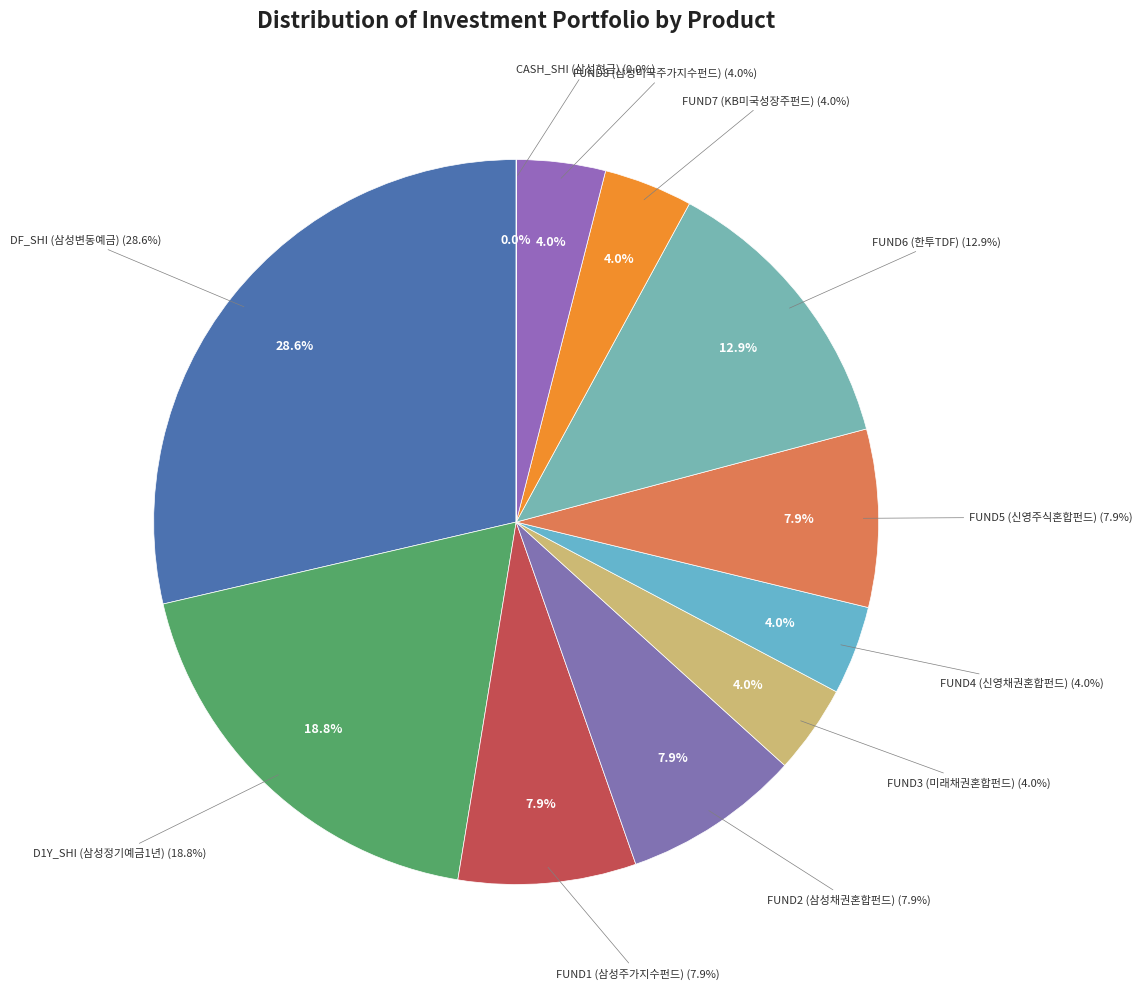

How many segments does this pie chart have?

11